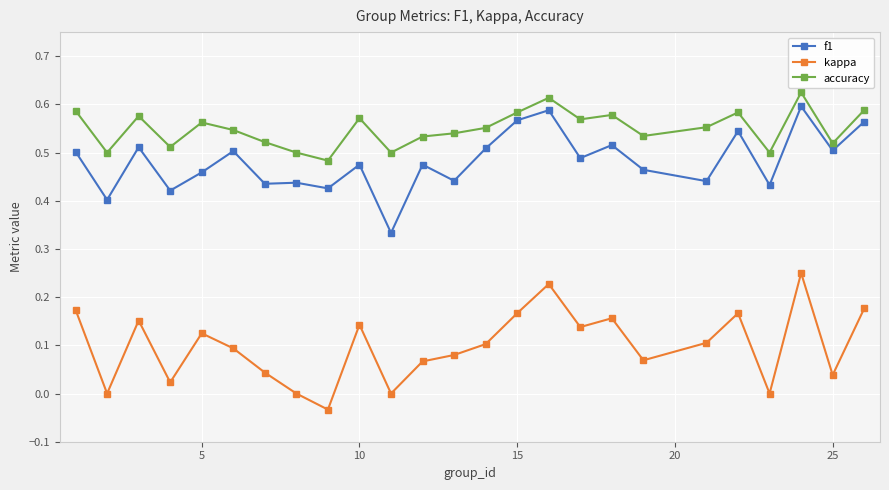

True or false: f1 has more than 0 interior local peaks.

True